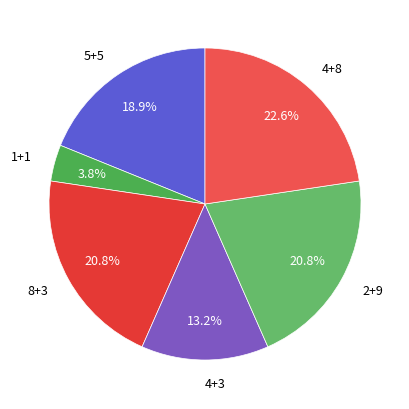

Which category has the biggest portion of the pie?

4+8